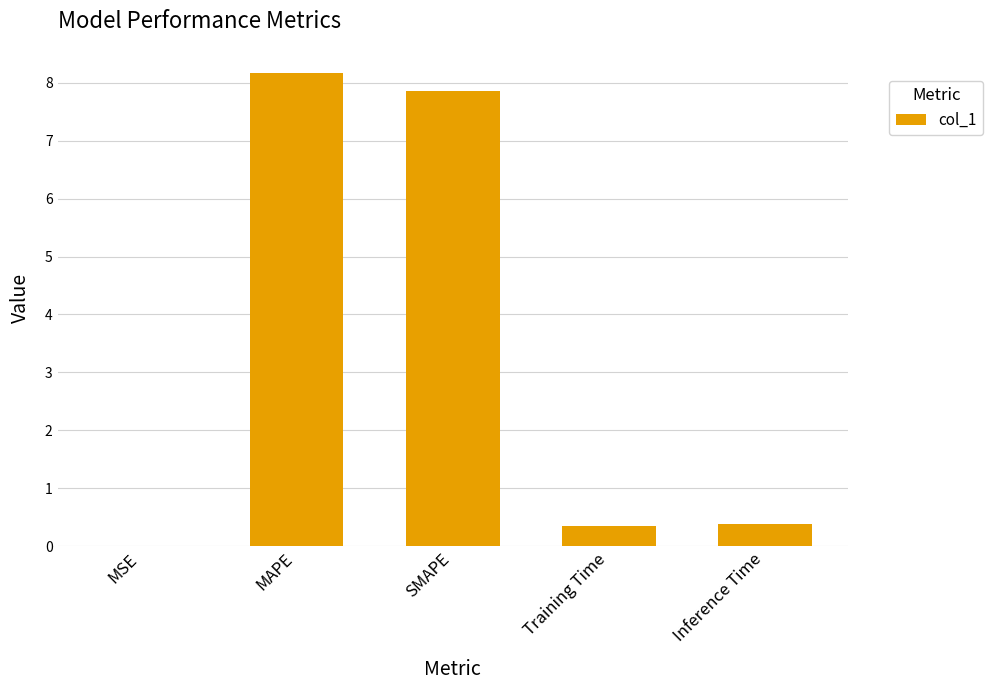

What is the maximum value shown in the chart?

8.2